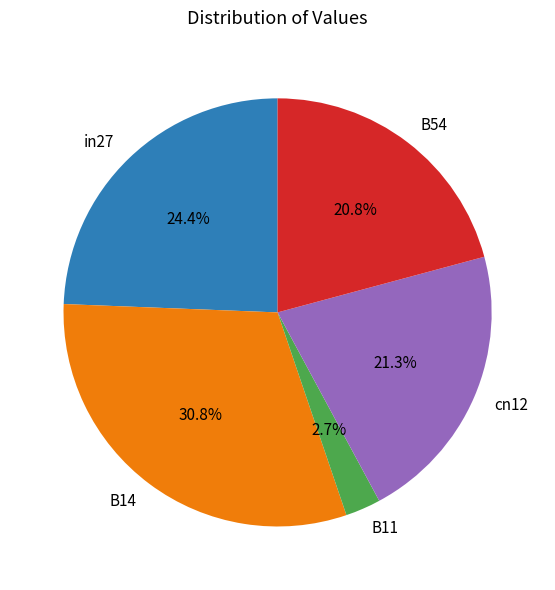

Which slice is the largest?

B14